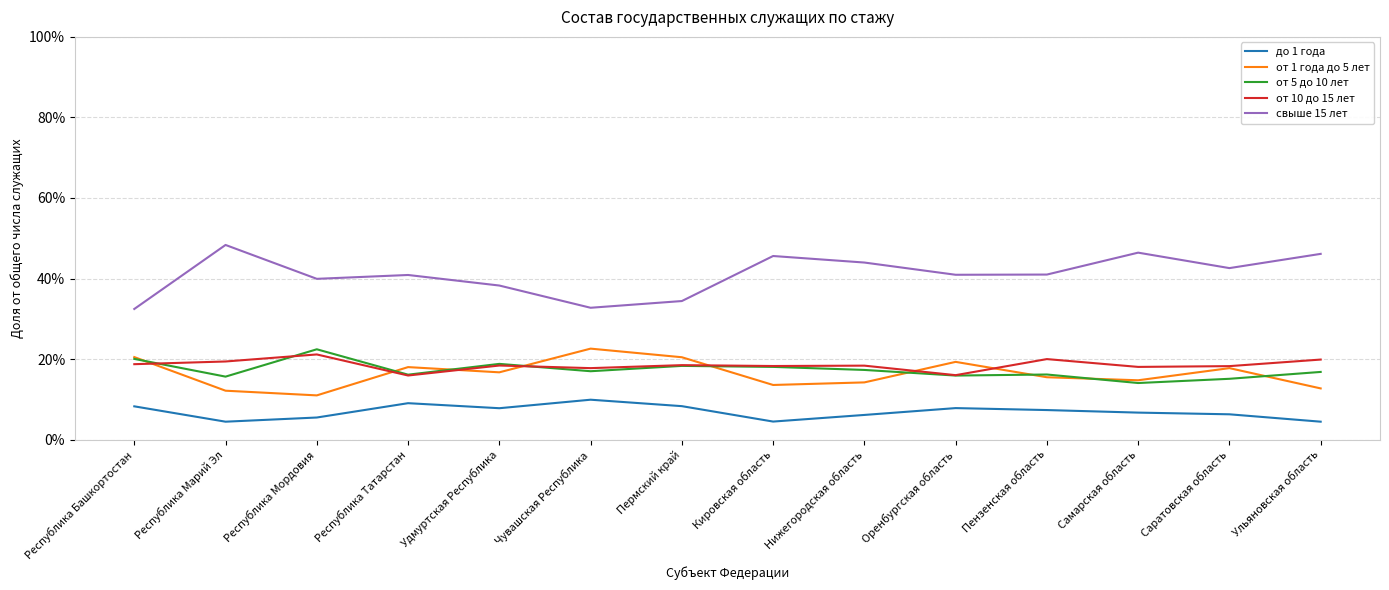

Reading left to right, list all the values displayed in this chart.

до 1 года: Республика Башкортостан=0.1	Республика Марий Эл=0.0	Республика Мордовия=0.1	Республика Татарстан=0.1	Удмуртская Республика=0.1	Чувашская Республика=0.1	Пермский край=0.1	Кировская область=0.0	Нижегородская область=0.1	Оренбургская область=0.1	Пензенская область=0.1	Самарская область=0.1	Саратовская область=0.1	Ульяновская область=0.0
от 1 года до 5 лет: Республика Башкортостан=0.2	Республика Марий Эл=0.1	Республика Мордовия=0.1	Республика Татарстан=0.2	Удмуртская Республика=0.2	Чувашская Республика=0.2	Пермский край=0.2	Кировская область=0.1	Нижегородская область=0.1	Оренбургская область=0.2	Пензенская область=0.2	Самарская область=0.1	Саратовская область=0.2	Ульяновская область=0.1
от 5 до 10 лет: Республика Башкортостан=0.2	Республика Марий Эл=0.2	Республика Мордовия=0.2	Республика Татарстан=0.2	Удмуртская Республика=0.2	Чувашская Республика=0.2	Пермский край=0.2	Кировская область=0.2	Нижегородская область=0.2	Оренбургская область=0.2	Пензенская область=0.2	Самарская область=0.1	Саратовская область=0.2	Ульяновская область=0.2
от 10 до 15 лет: Республика Башкортостан=0.2	Республика Марий Эл=0.2	Республика Мордовия=0.2	Республика Татарстан=0.2	Удмуртская Республика=0.2	Чувашская Республика=0.2	Пермский край=0.2	Кировская область=0.2	Нижегородская область=0.2	Оренбургская область=0.2	Пензенская область=0.2	Самарская область=0.2	Саратовская область=0.2	Ульяновская область=0.2
свыше 15 лет: Республика Башкортостан=0.3	Республика Марий Эл=0.5	Республика Мордовия=0.4	Республика Татарстан=0.4	Удмуртская Республика=0.4	Чувашская Республика=0.3	Пермский край=0.3	Кировская область=0.5	Нижегородская область=0.4	Оренбургская область=0.4	Пензенская область=0.4	Самарская область=0.5	Саратовская область=0.4	Ульяновская область=0.5